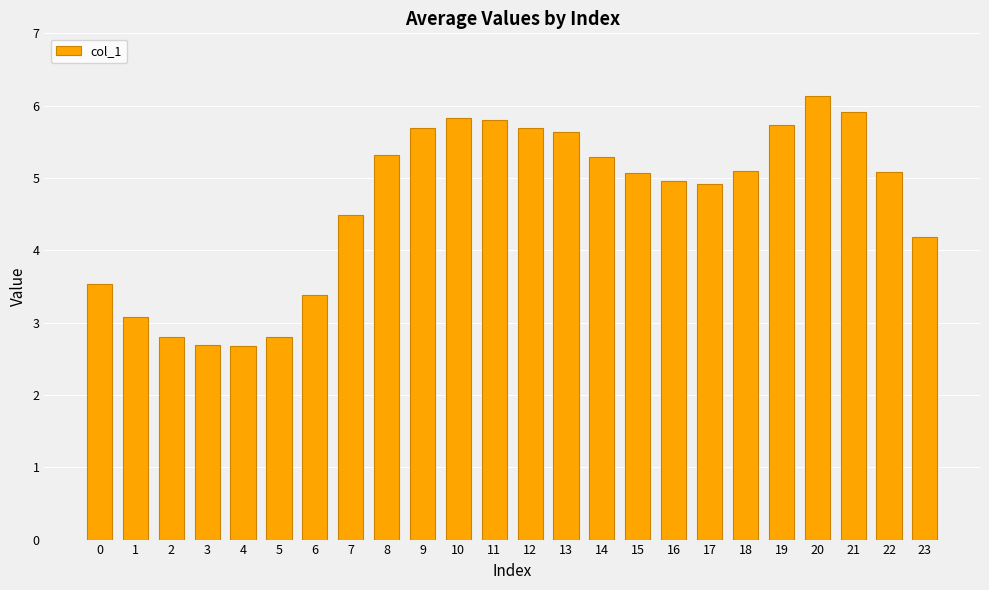

What is the average value?

4.7